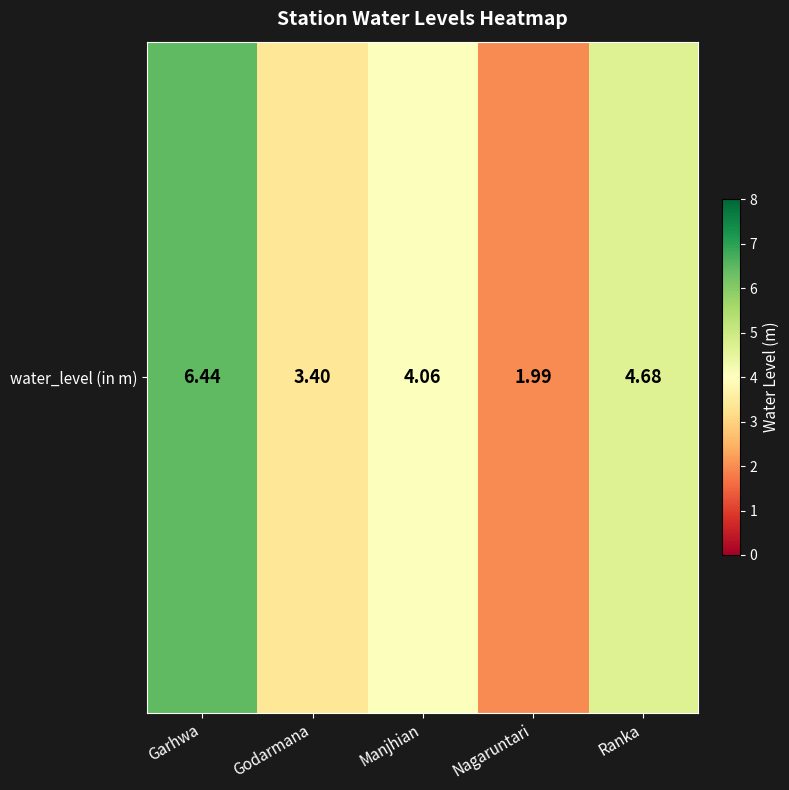

Rank the categories by value from lowest to highest.

Nagaruntari, Godarmana, Manjhian, Ranka, Garhwa